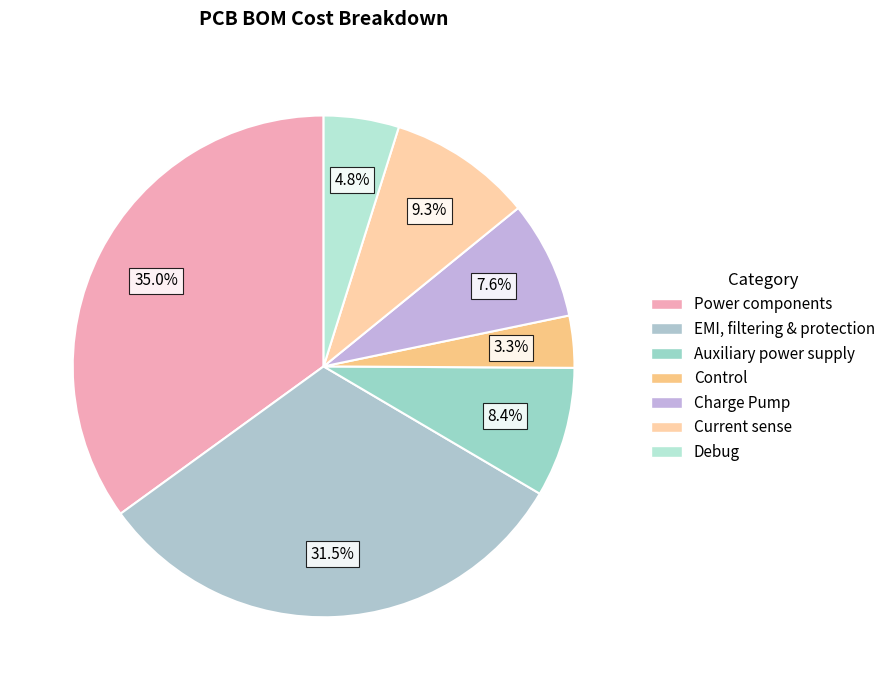

Is there a majority slice in this chart?

No